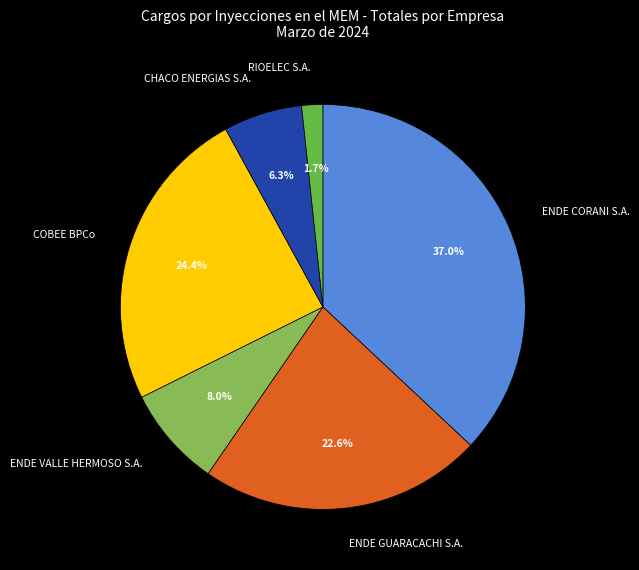

Which slice is the largest?

ENDE CORANI S.A.